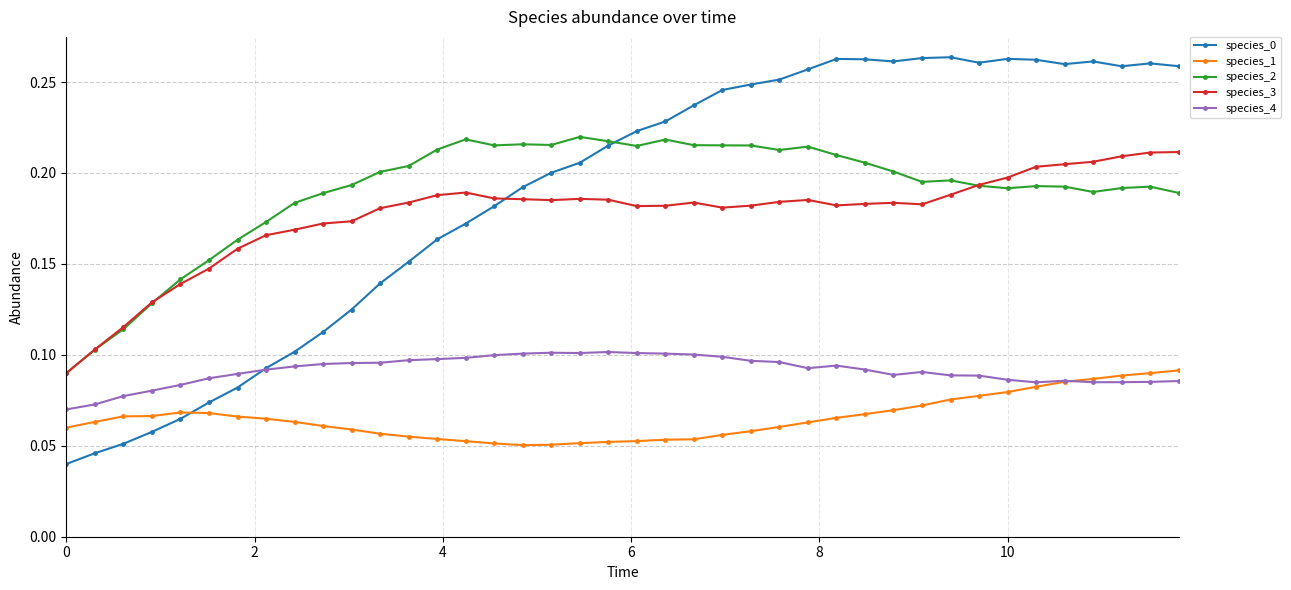

True or false: species_4 has more than 0 points higher than both neighbors.

True